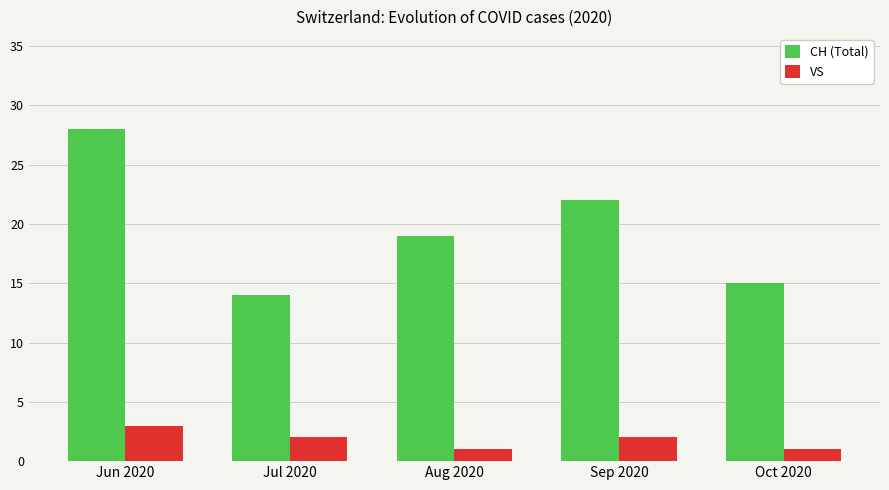

At which category is the sum across all series the highest?

Jun 2020